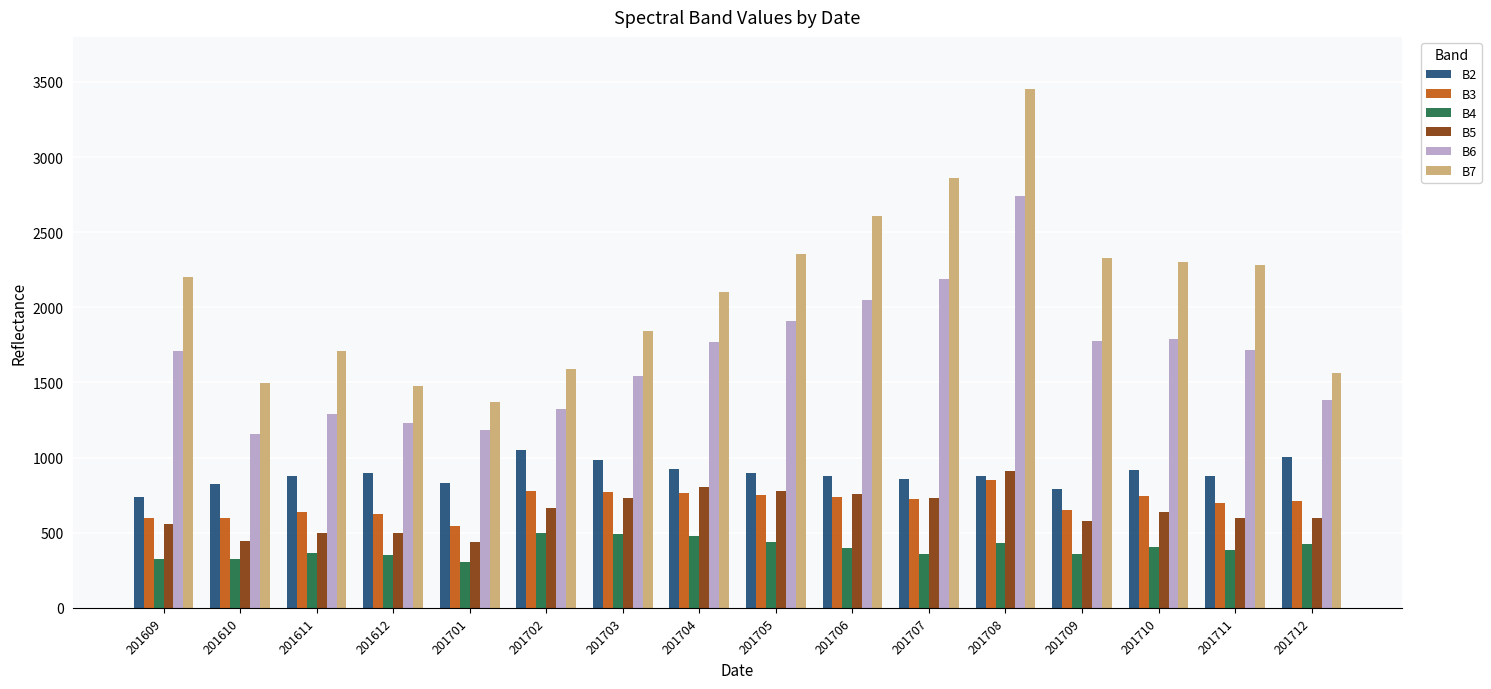

True or false: B2 has a value of 828 at 201701.

True